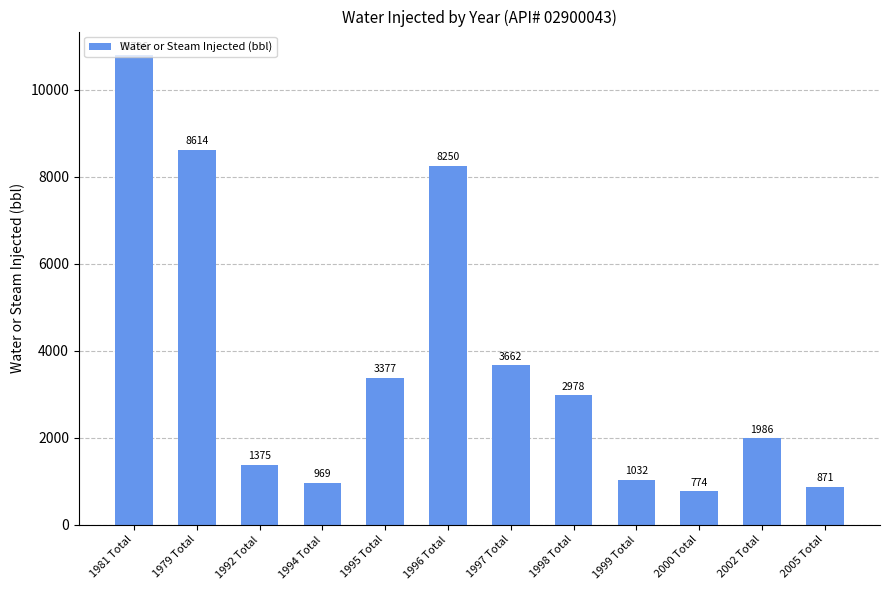

Reading right to left, what are all the values shown in this chart?

871	1986	774	1032	2978	3662	8250	3377	969	1375	8614	10796